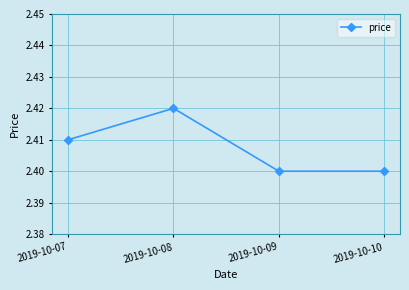

Count the values in the range 2 to 3.

4